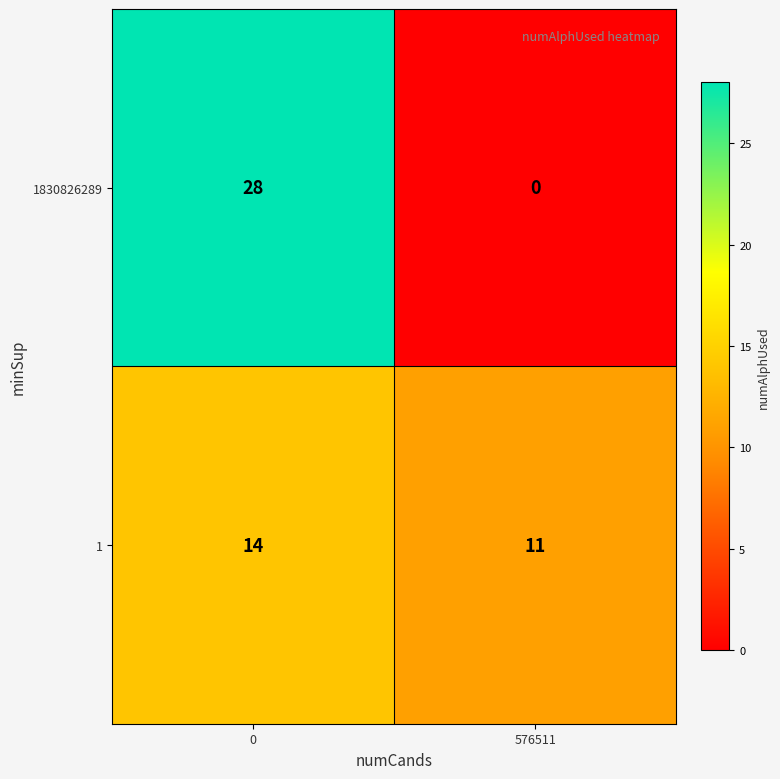

What is the difference between the 1 values at 0 and 576511?

3